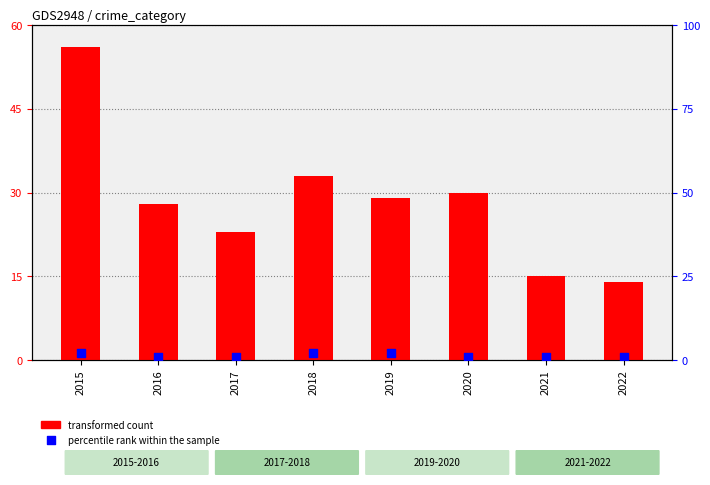

At how many categories does at least one series exceed 2?

8